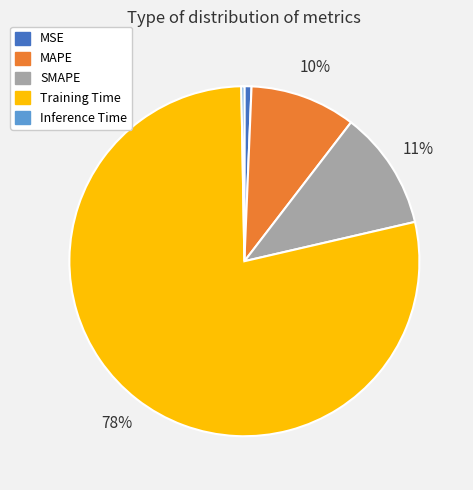

Is there any slice that represents more than half of the pie?

Yes